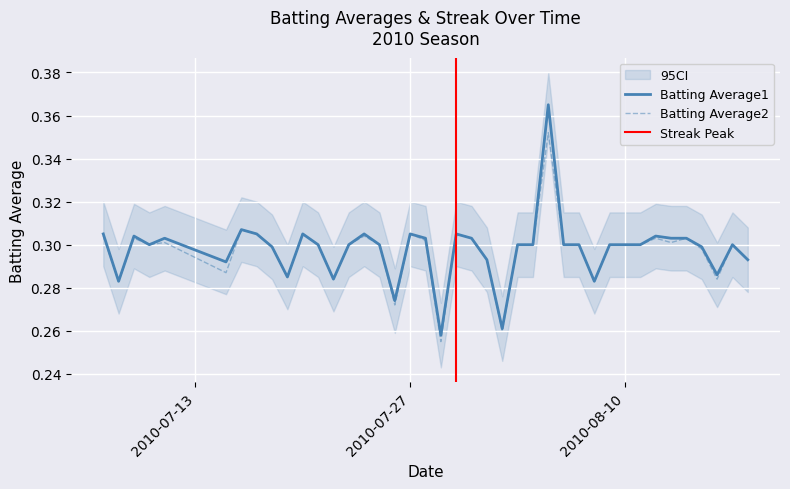

True or false: Batting Average2 has a value of 0.5 at 2010-08-10.

False